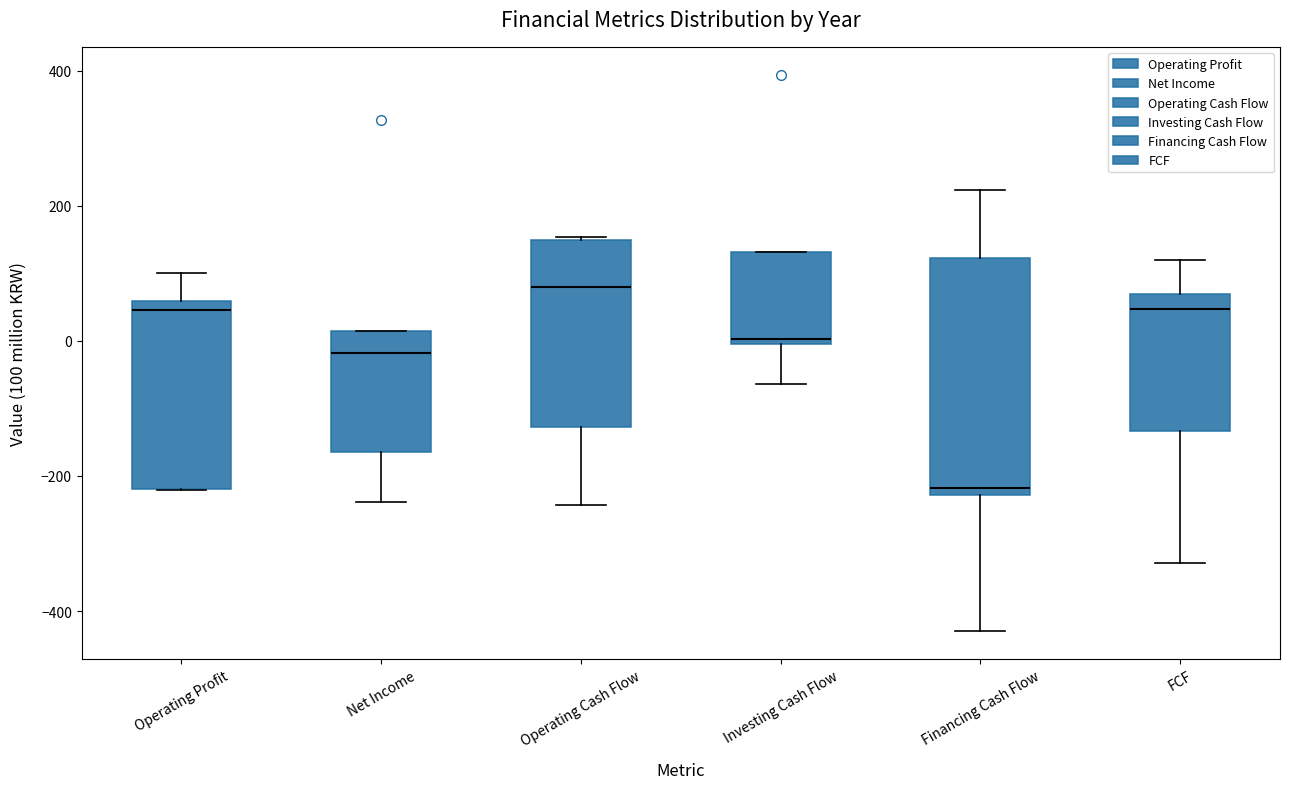

Reading left to right, read every box against the y-axis: the position of its median line, the range the box covers, and the ends of its whiskers. The values are not printed on the chart, so give them approximately, as read against the axis.

Operating Profit: median 40, box -220 to 60, whiskers -220 to 100
Net Income: median -20, box -160 to 20, whiskers -240 to 20
Operating Cash Flow: median 80, box -120 to 160, whiskers -240 to 160
Investing Cash Flow: median 0 (just above the box's lower edge), box 0 to 140, whiskers -60 to 140
Financing Cash Flow: median -220 (just above the box's lower edge), box -220 to 120, whiskers -420 to 220
FCF: median 40, box -140 to 80, whiskers -320 to 120